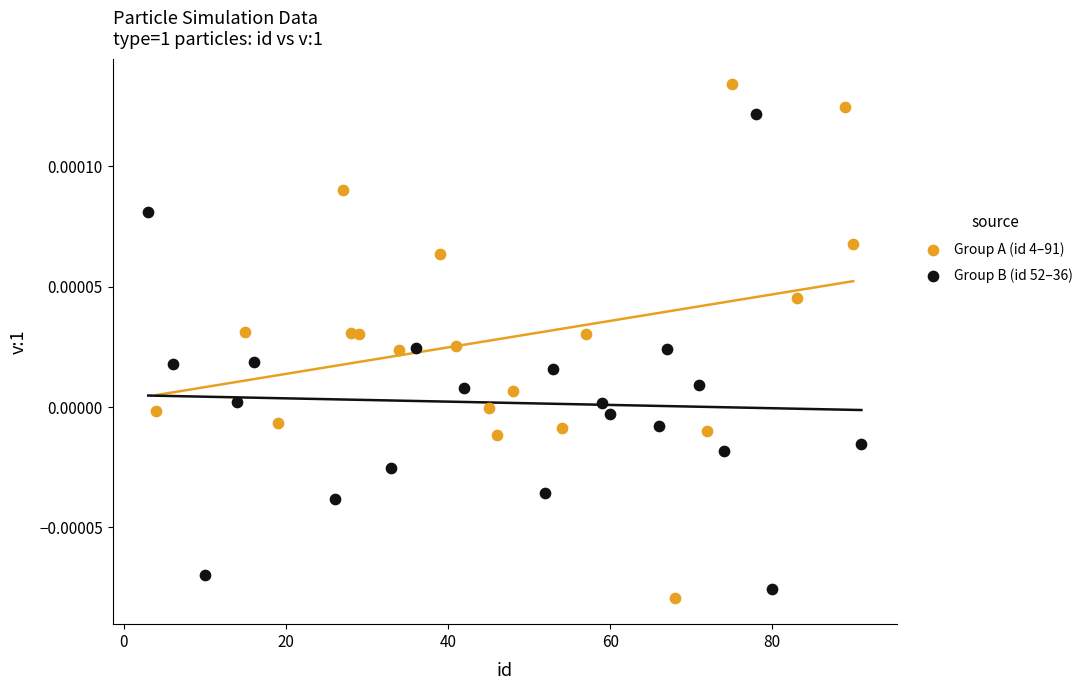

Which series has the widest spread of Y values?

Group A (id 4–91)